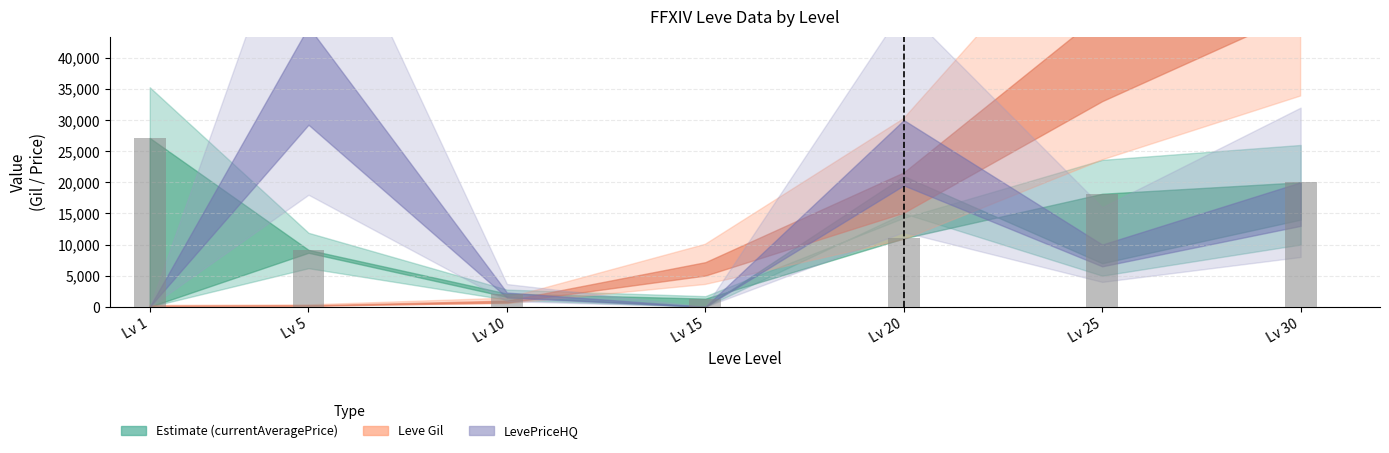

Which label corresponds to the largest value in the chart?

Lv 1